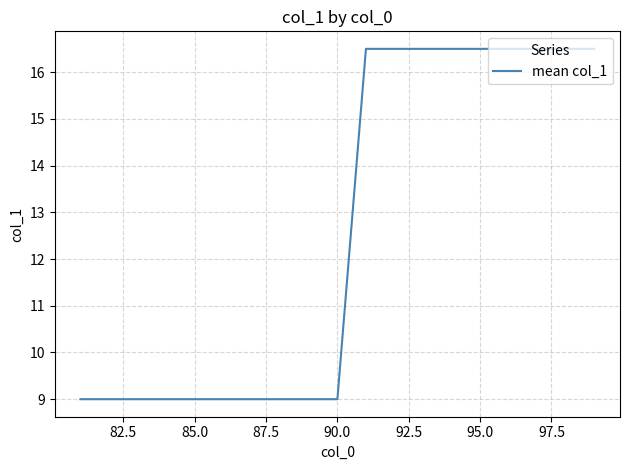

What is the minimum value shown in the chart?

9.0